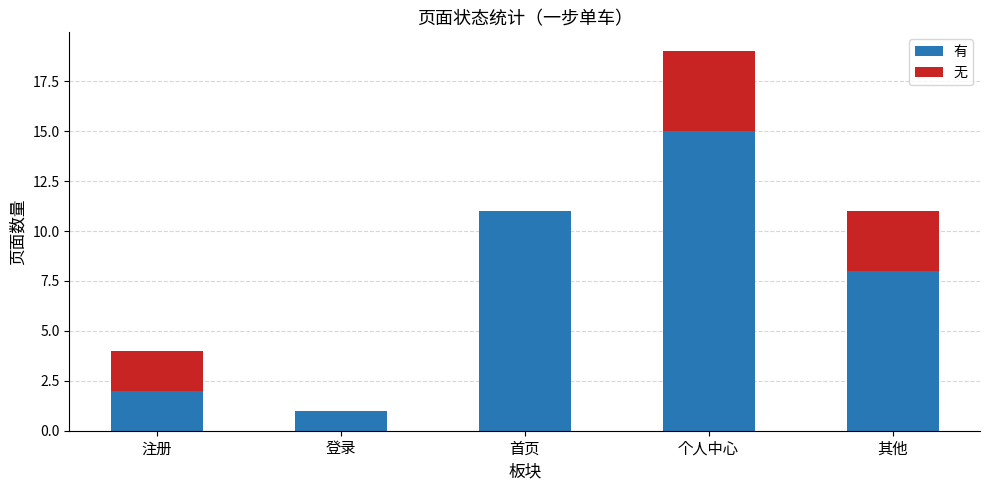

The 有 series shows 2 at 注册. True or false?

True